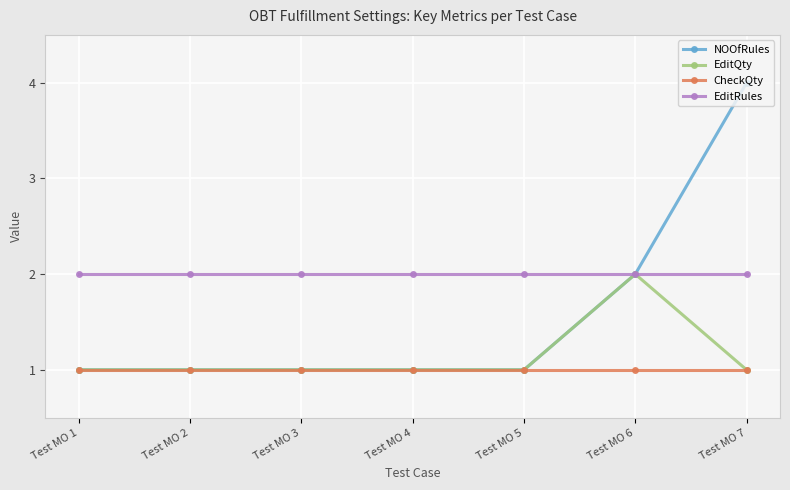

What is the difference between the maximum and minimum values in the NOOfRules series?

3